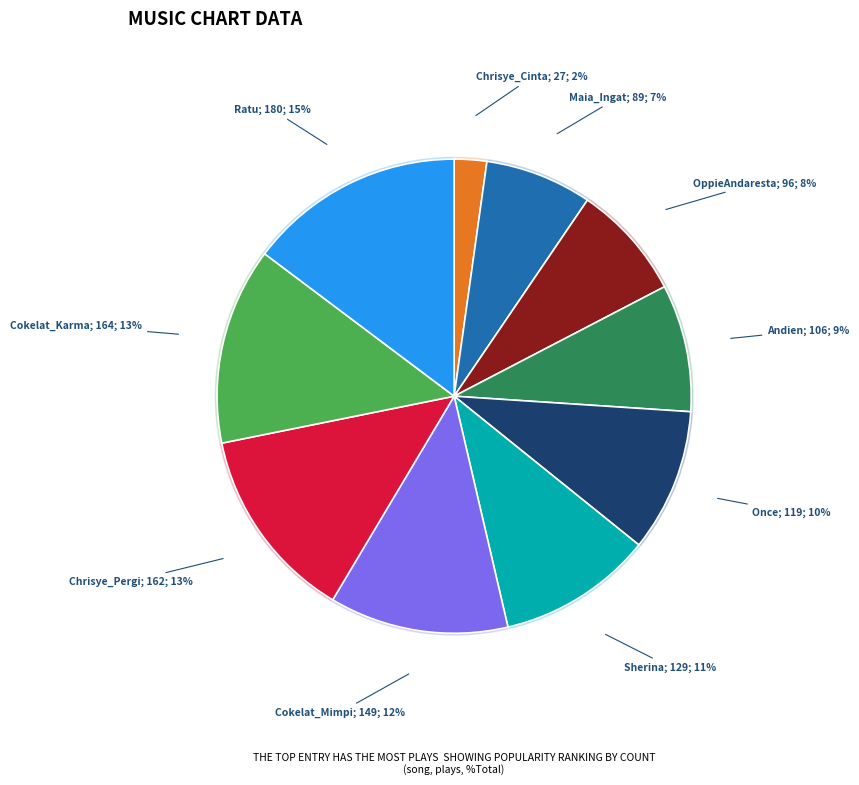

To the nearest percent, what percentage of the pie is 6. Sherina_KuDisini?

11%